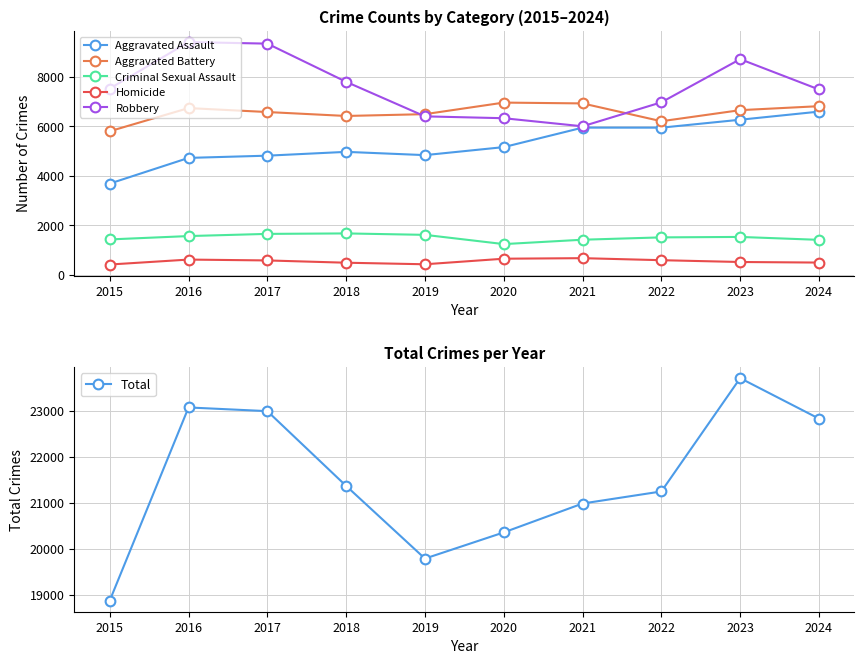

Is it true that Criminal Sexual Assault equals 1242 at 2020?

True